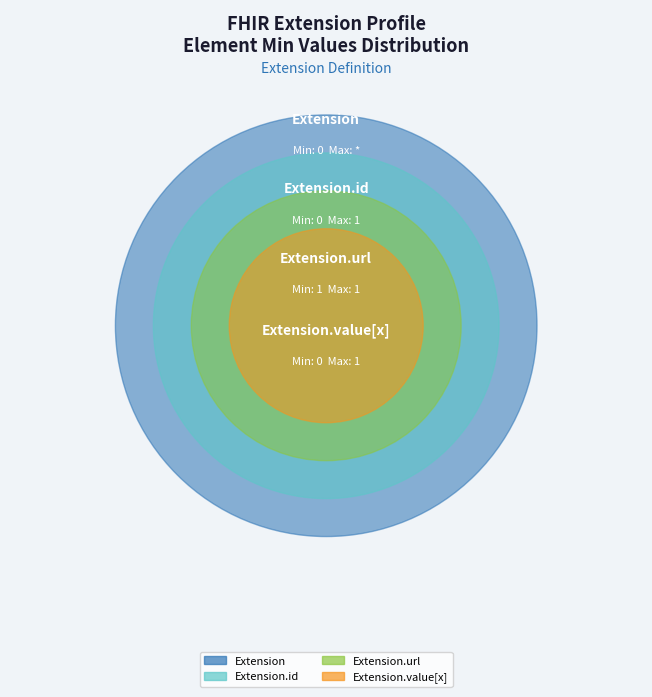

Is Extension.id the majority of the pie?

No